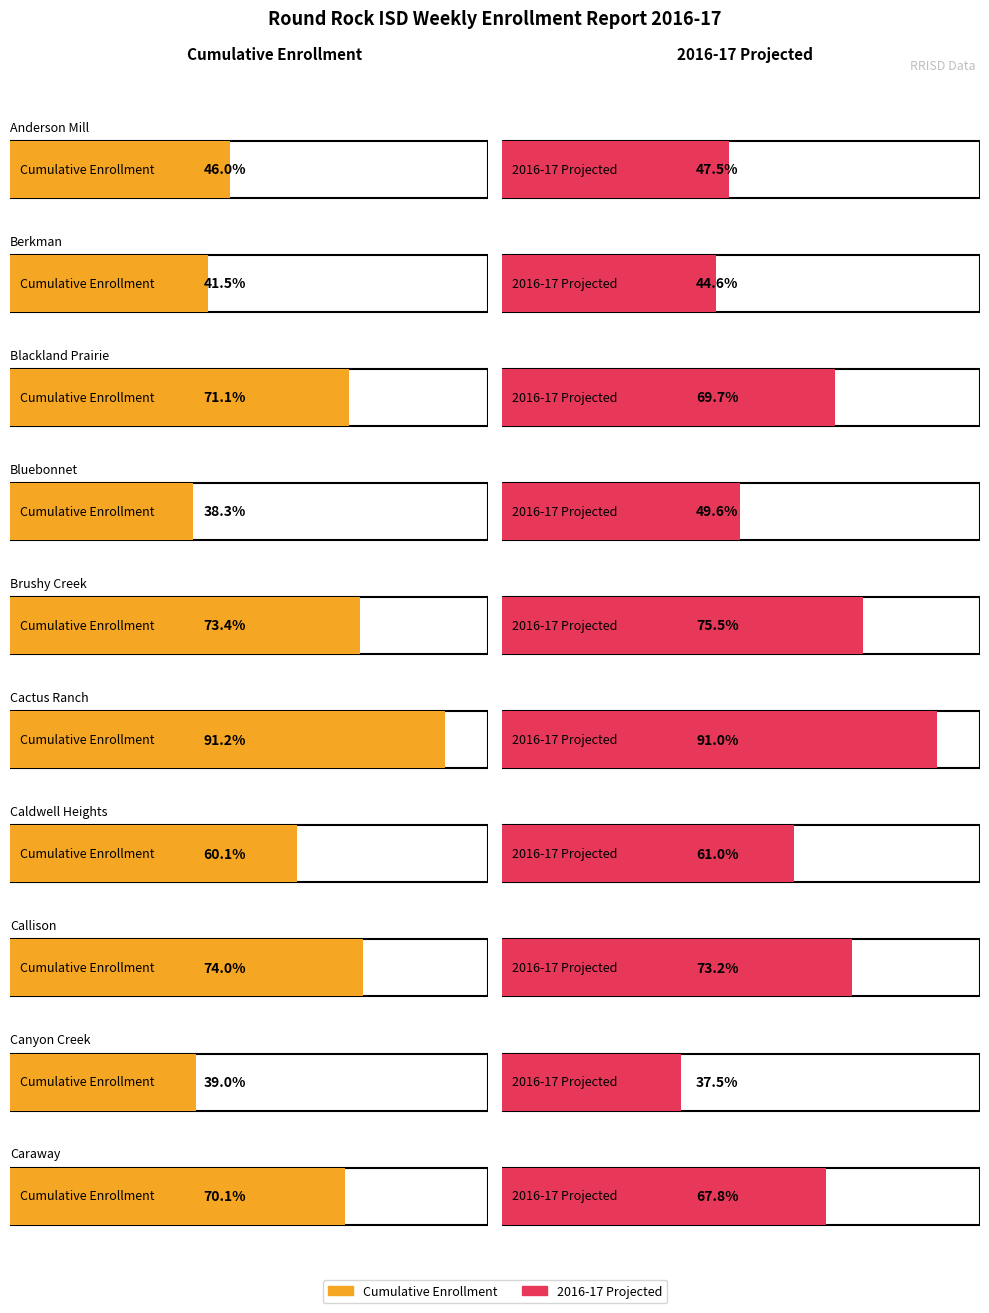

At Blackland Prairie, list the series in order from smallest to largest.

2016-17 Projected, Cumulative